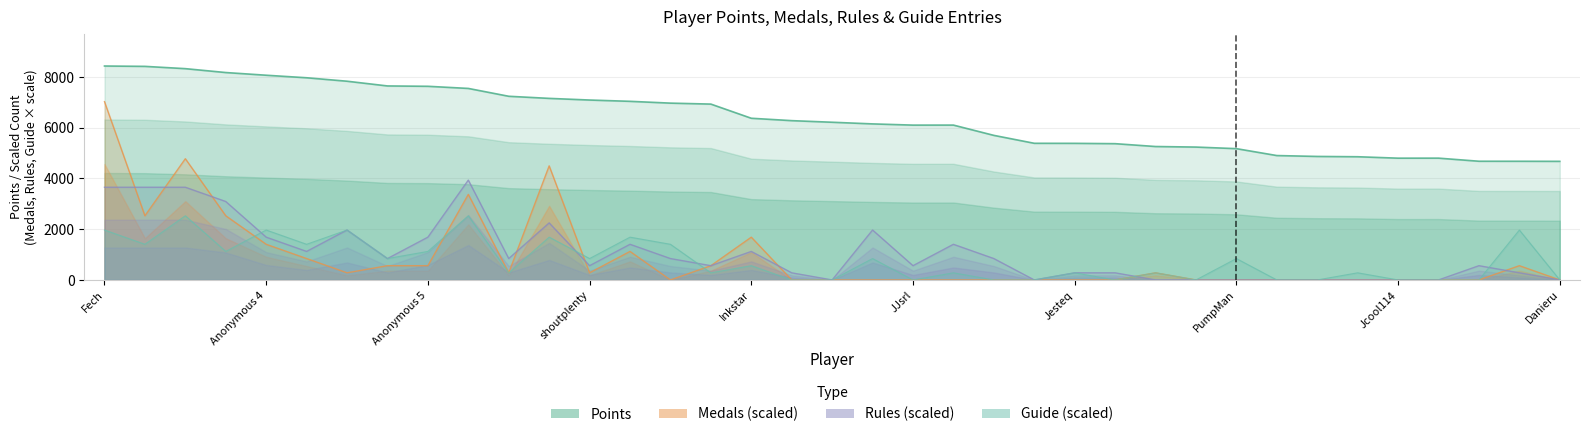

The Points series shows 4672.0 at Danieru. True or false?

True